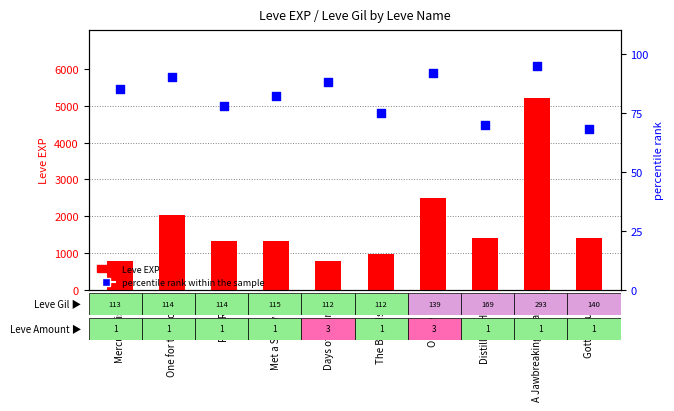

Is the value of Leve EXP at On the Drip greater than the value of percentile rank within the sample at On the Drip?

Yes